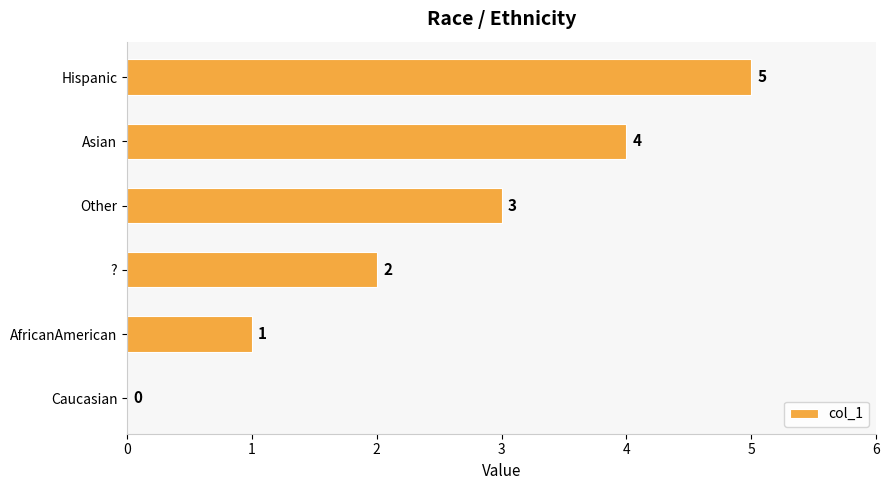

The chart shows a value of 5 at Hispanic. True or false?

True